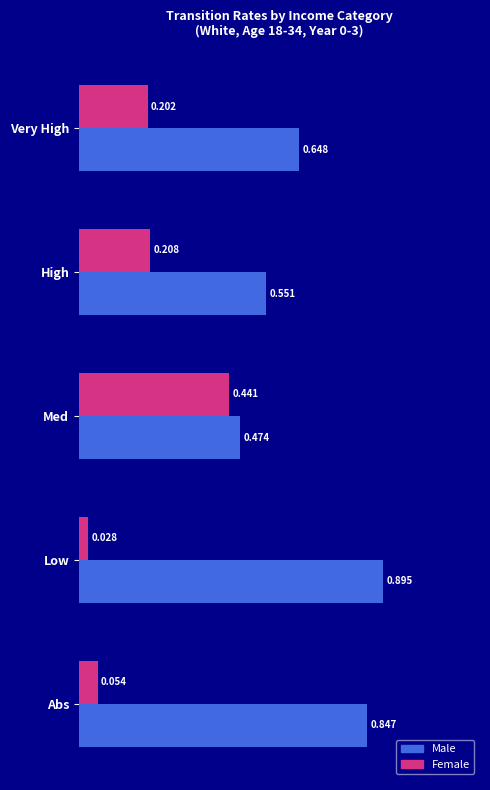

Is the value of Male at Very High greater than the value of Female at Very High?

Yes